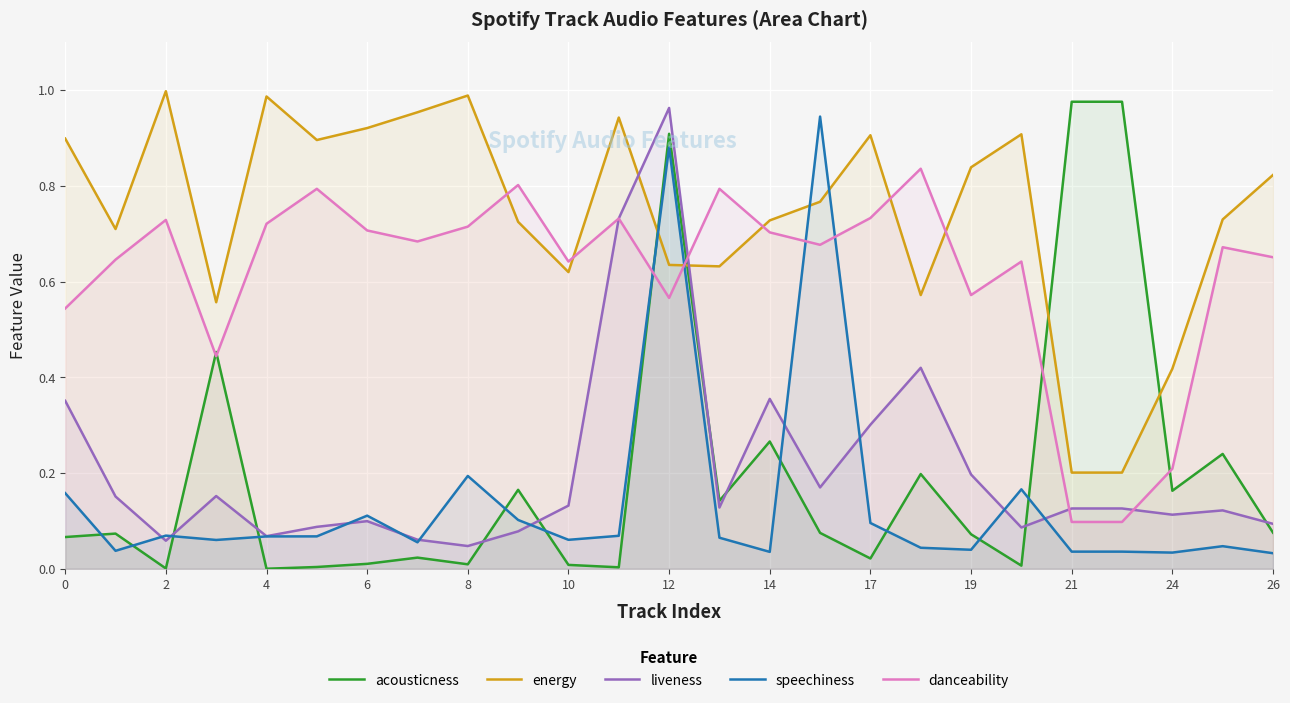

In energy, how many points are higher than both neighbors (excluding endpoints)?

6